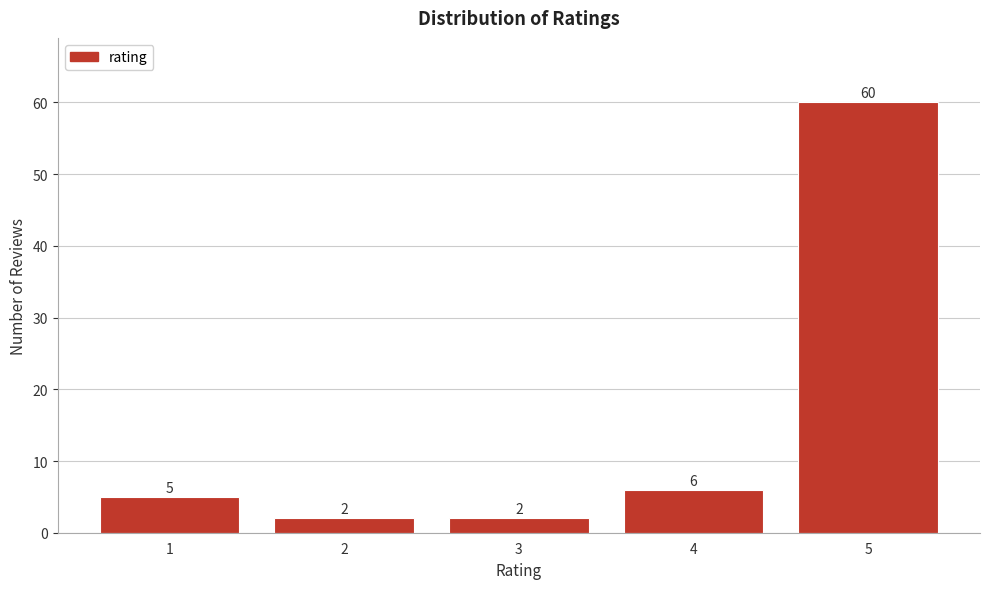

Reading left to right, list all the values displayed in this chart.

5	2	2	6	60